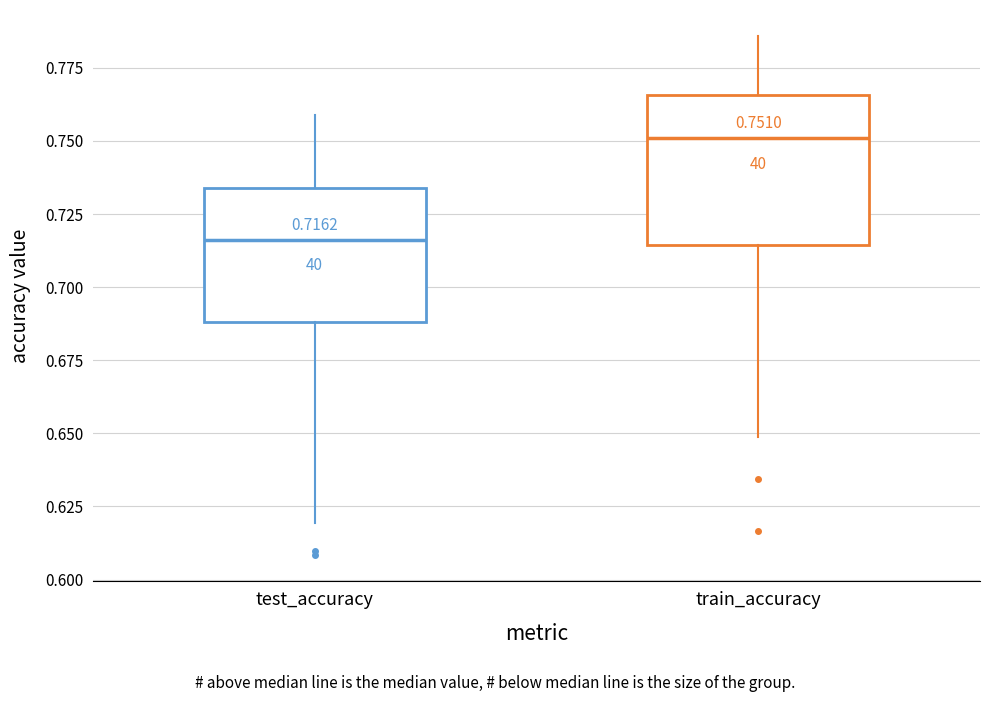

Which box is the tallest, from its lower edge to its upper edge?

train_accuracy